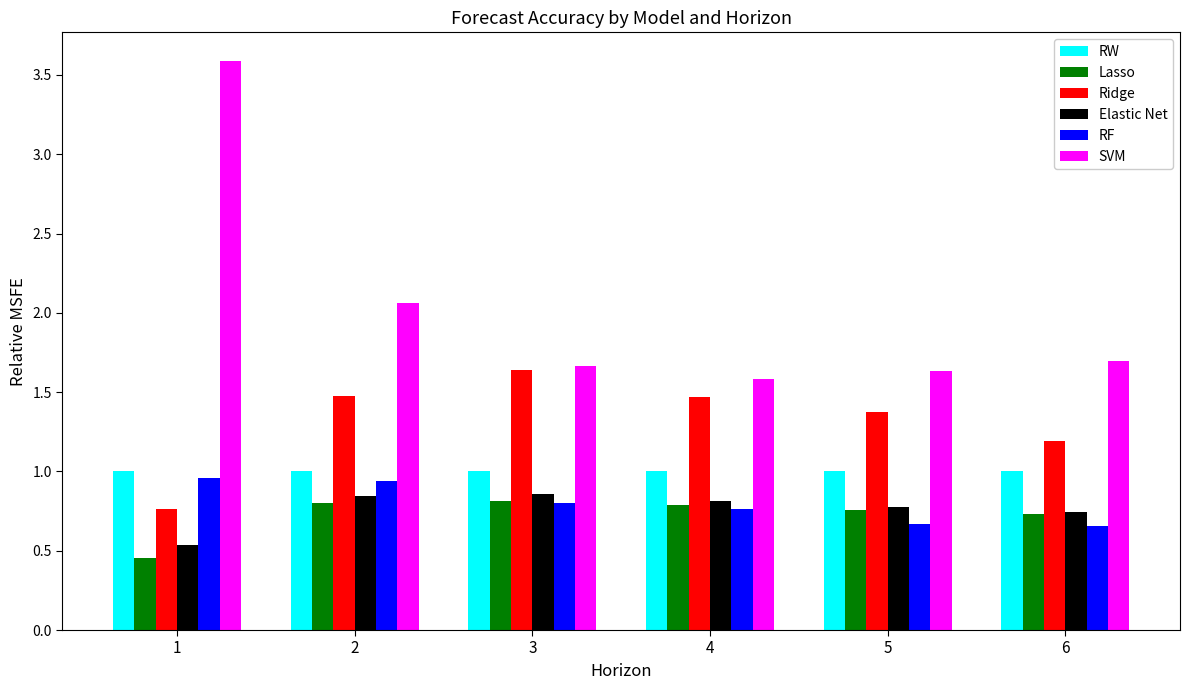

The value of Elastic Net at 4 is 0.3. True or false?

False